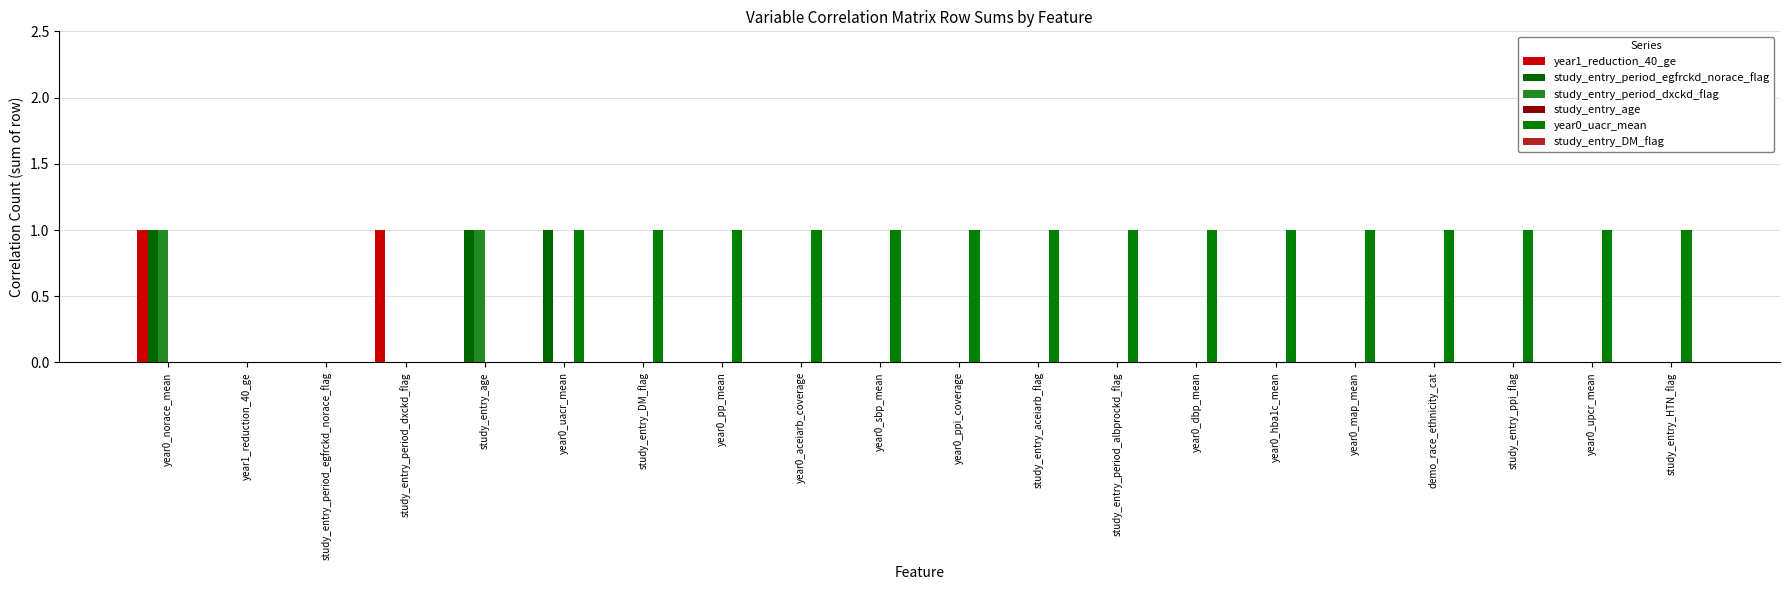

What is the total value across all series at year0_upcr_mean?

1